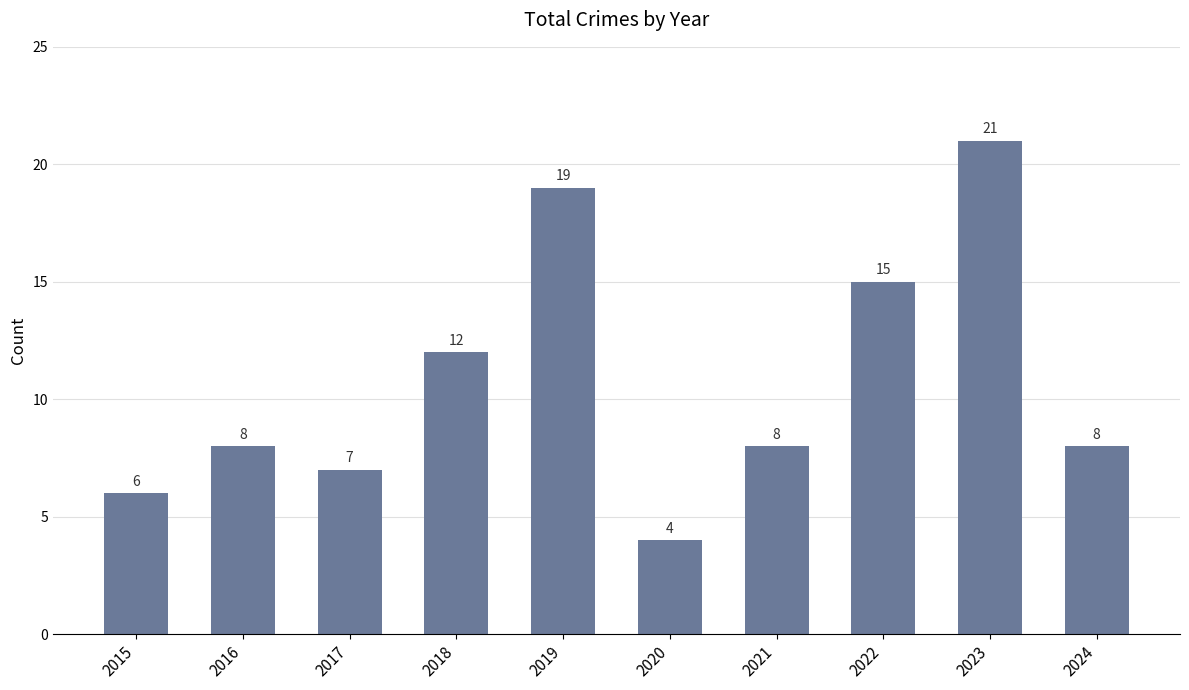

The chart shows a value of 8 at 2018. True or false?

False